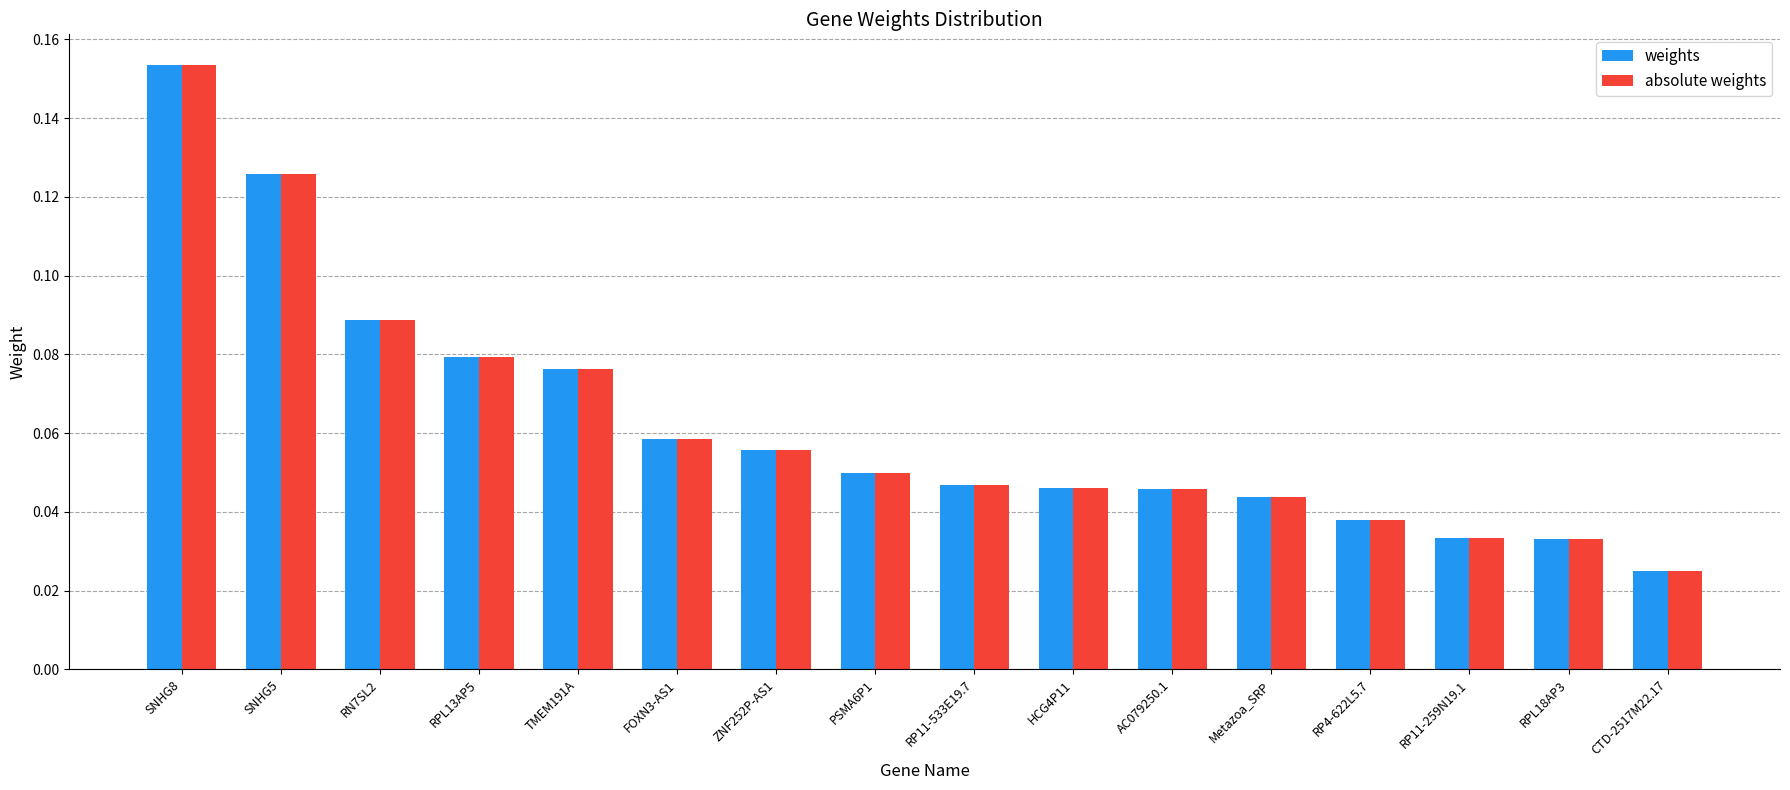

What position from the right is TMEM191A?

12